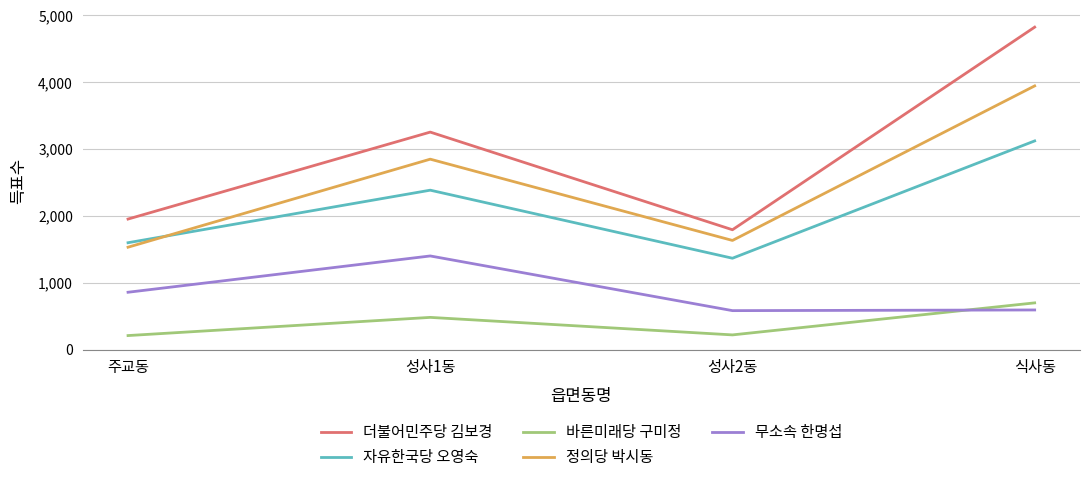

Which category has the highest value across all series?

식사동